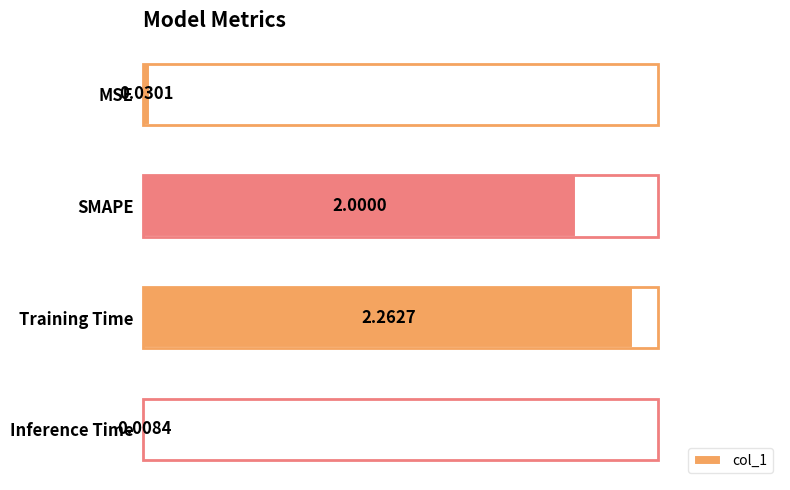

Where is the data nearest to the value 1?

MSE